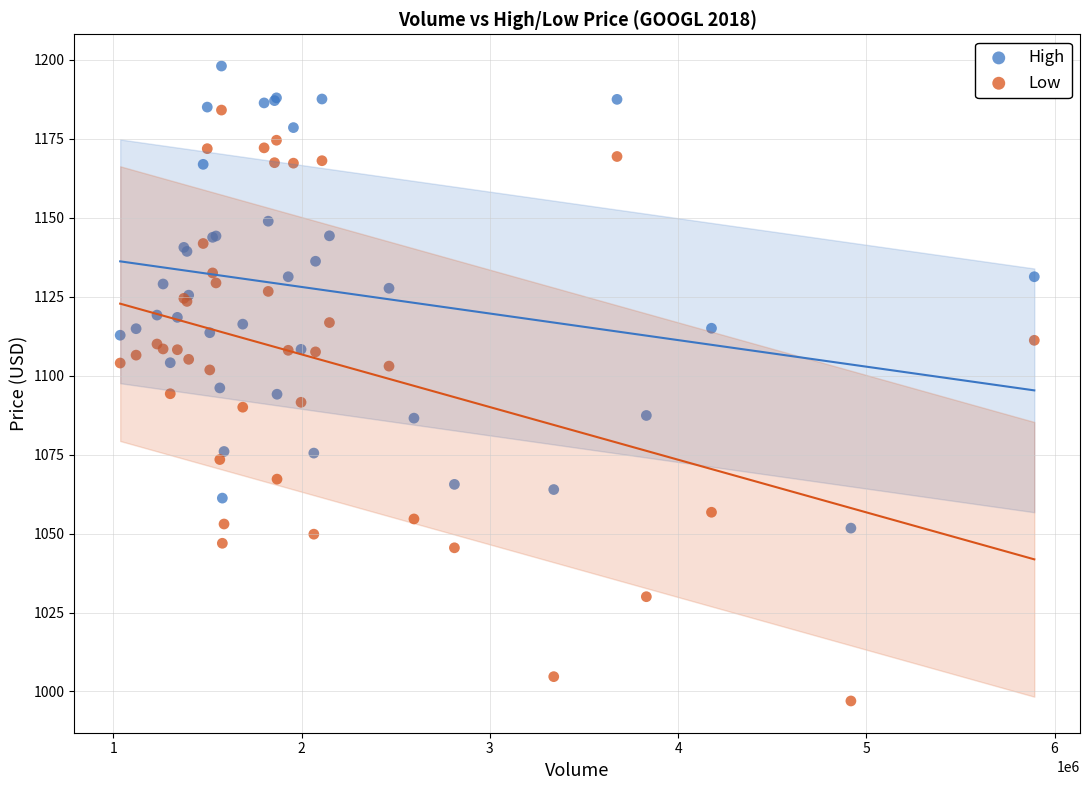

What is the X range (max minus min) for the scatter plot?

4855400.0